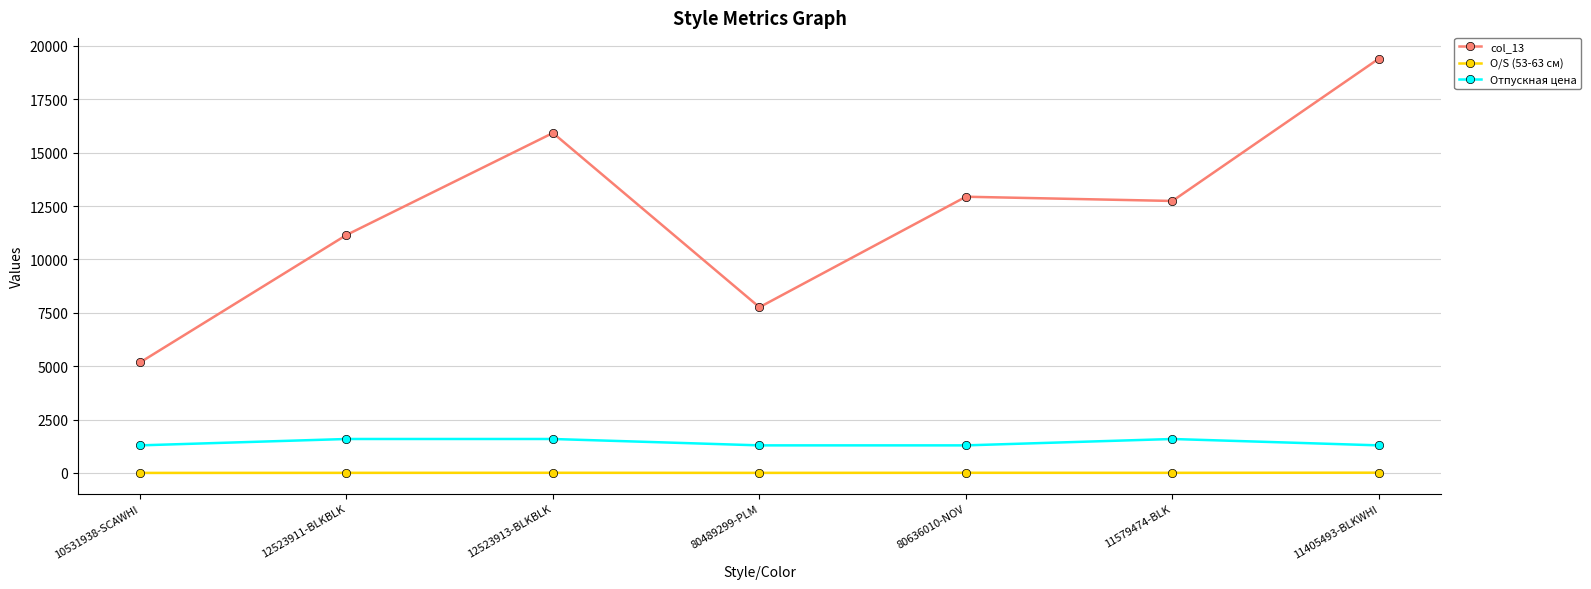

Is the value of Отпускная цена at 10531938-SCAWHI greater than the value of O/S (53-63 см) at 11579474-BLK?

Yes